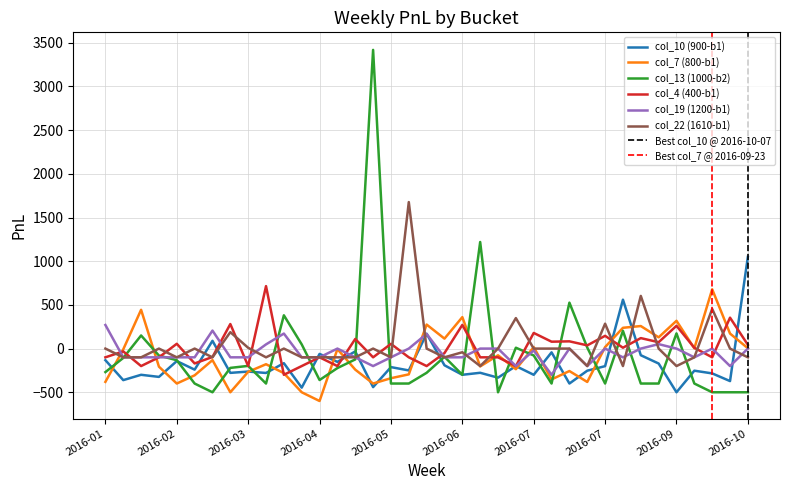

Does the chart display data point markers on the line(s)?

No